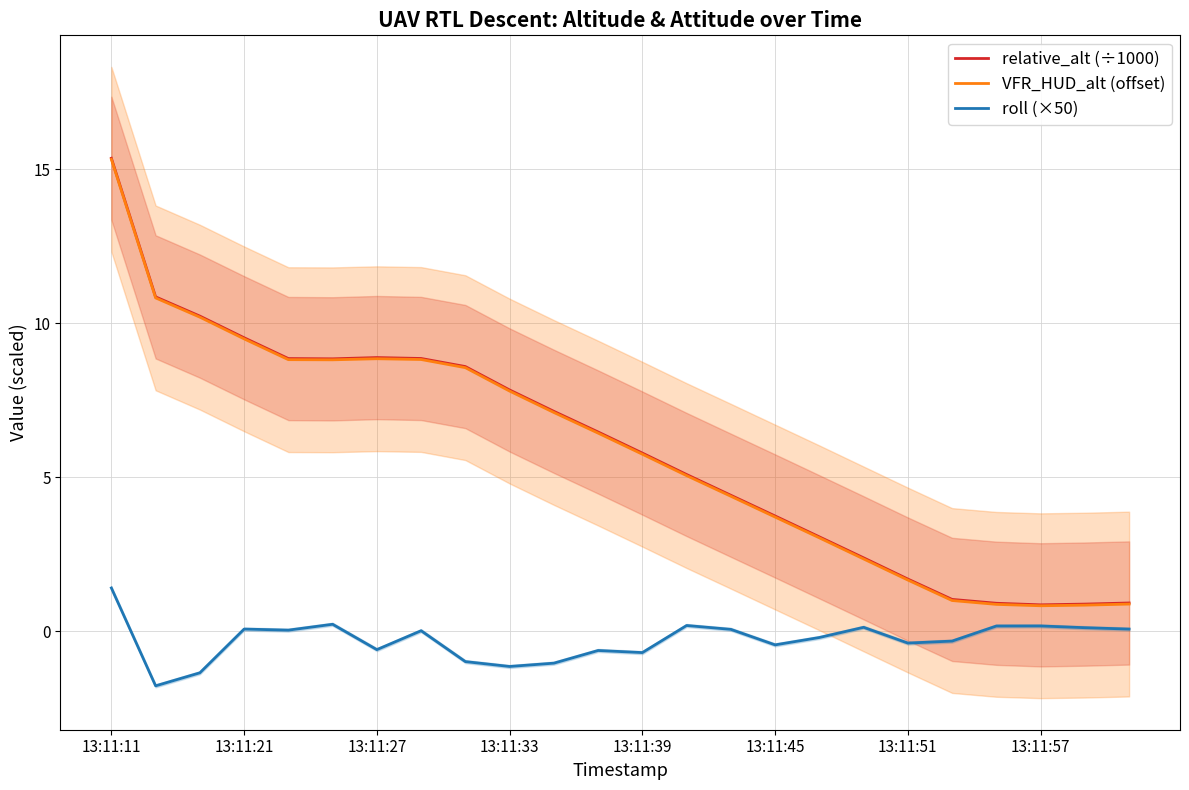

How many data points does each series have?

24